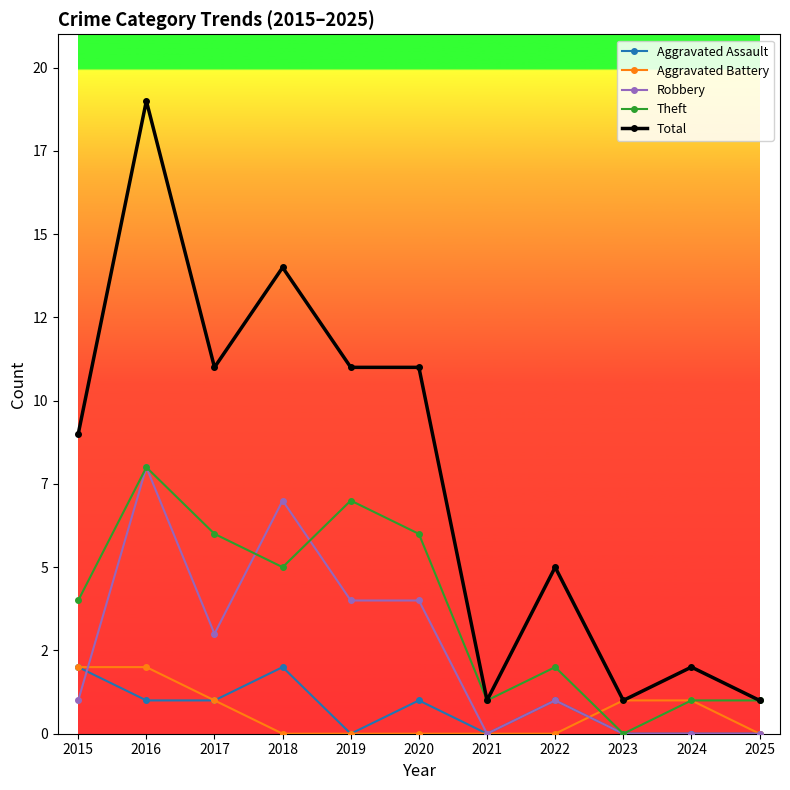

Reading left to right, list all the values displayed in this chart.

Aggravated Assault: 2015=2	2016=1	2017=1	2018=2	2019=0	2020=1	2021=0	2022=1	2023=0	2024=0	2025=0
Aggravated Battery: 2015=2	2016=2	2017=1	2018=0	2019=0	2020=0	2021=0	2022=0	2023=1	2024=1	2025=0
Robbery: 2015=1	2016=8	2017=3	2018=7	2019=4	2020=4	2021=0	2022=1	2023=0	2024=0	2025=0
Theft: 2015=4	2016=8	2017=6	2018=5	2019=7	2020=6	2021=1	2022=2	2023=0	2024=1	2025=1
Total: 2015=9	2016=19	2017=11	2018=14	2019=11	2020=11	2021=1	2022=5	2023=1	2024=2	2025=1